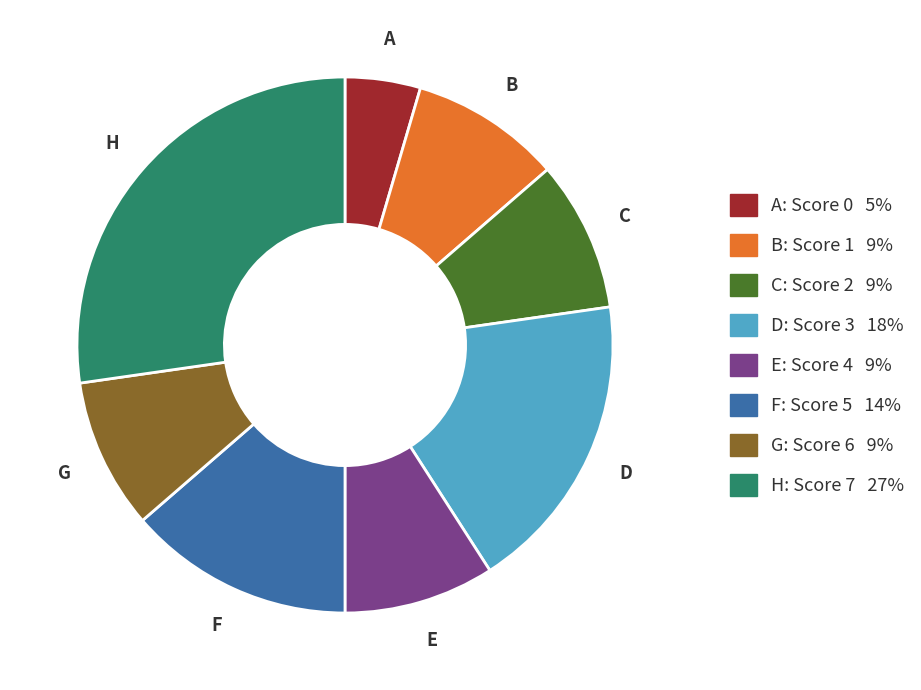

How many segments does this pie chart have?

8